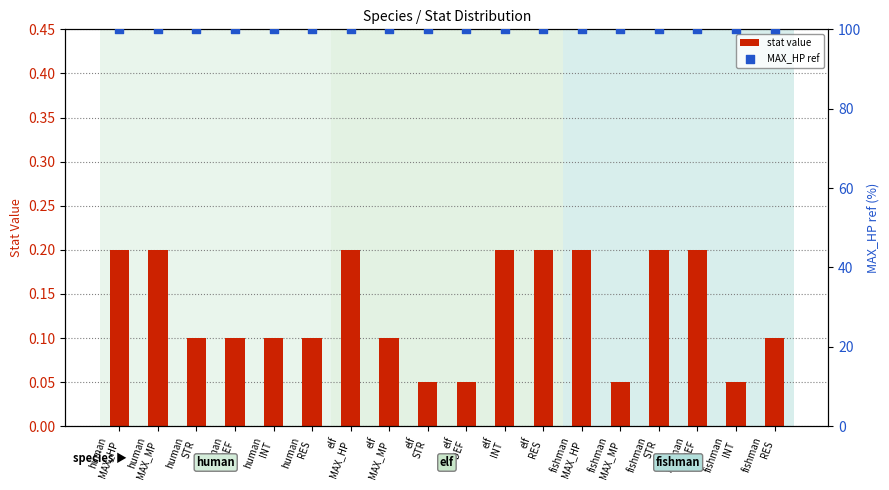

Which series has the largest Y range (max minus min)?

stat value